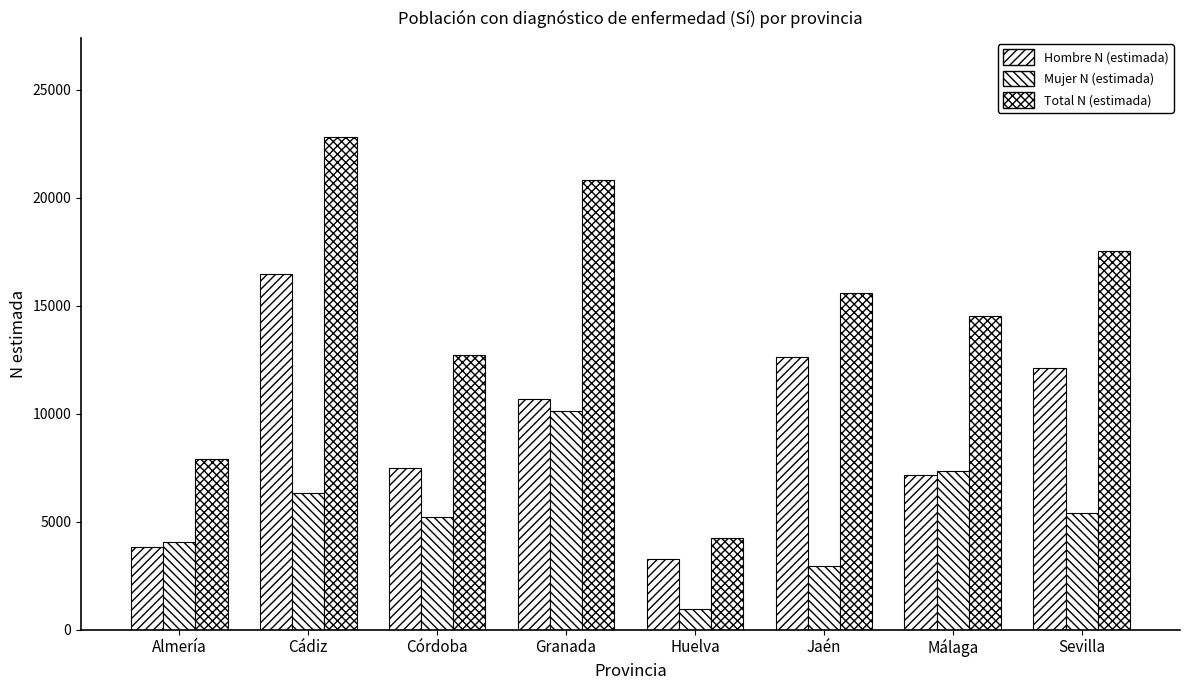

Reading left to right, list all the values displayed in this chart.

Hombre N (estimada): Almería=3836	Cádiz=16486	Córdoba=7501	Granada=10657	Huelva=3269	Jaén=12610	Málaga=7164	Sevilla=12129
Mujer N (estimada): Almería=4058	Cádiz=6334	Córdoba=5237	Granada=10144	Huelva=970	Jaén=2961	Málaga=7356	Sevilla=5408
Total N (estimada): Almería=7894	Cádiz=22820	Córdoba=12738	Granada=20801	Huelva=4240	Jaén=15571	Málaga=14520	Sevilla=17537